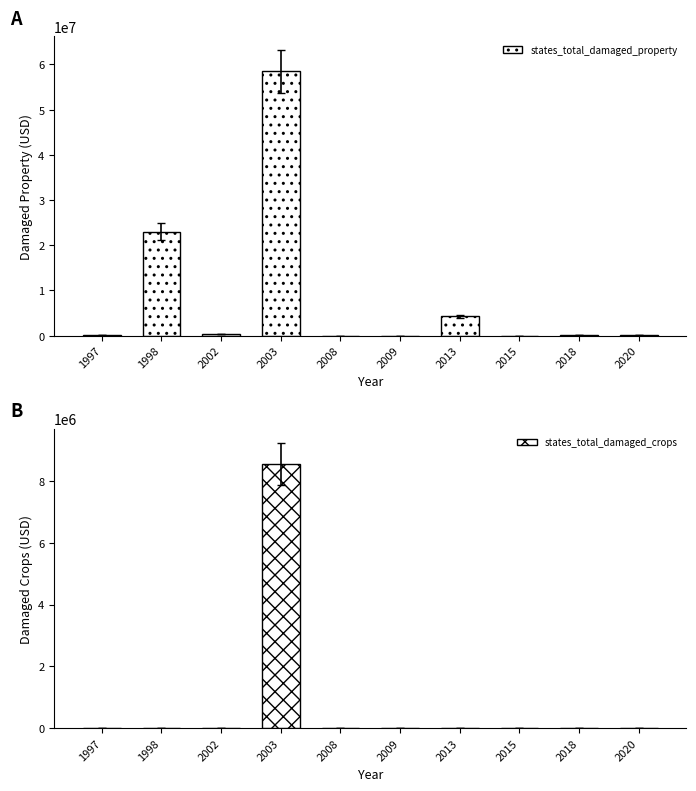

Reading left to right, what are all the values shown in this chart?

states_total_damaged_property: 1997=72000	1998=23000000	2002=335000	2003=58450000	2008=25500	2009=0	2013=4260000	2015=0	2018=225000	2020=95000
states_total_damaged_crops: 1997=0	1998=0	2002=0	2003=8550000	2008=0	2009=0	2013=0	2015=0	2018=0	2020=0